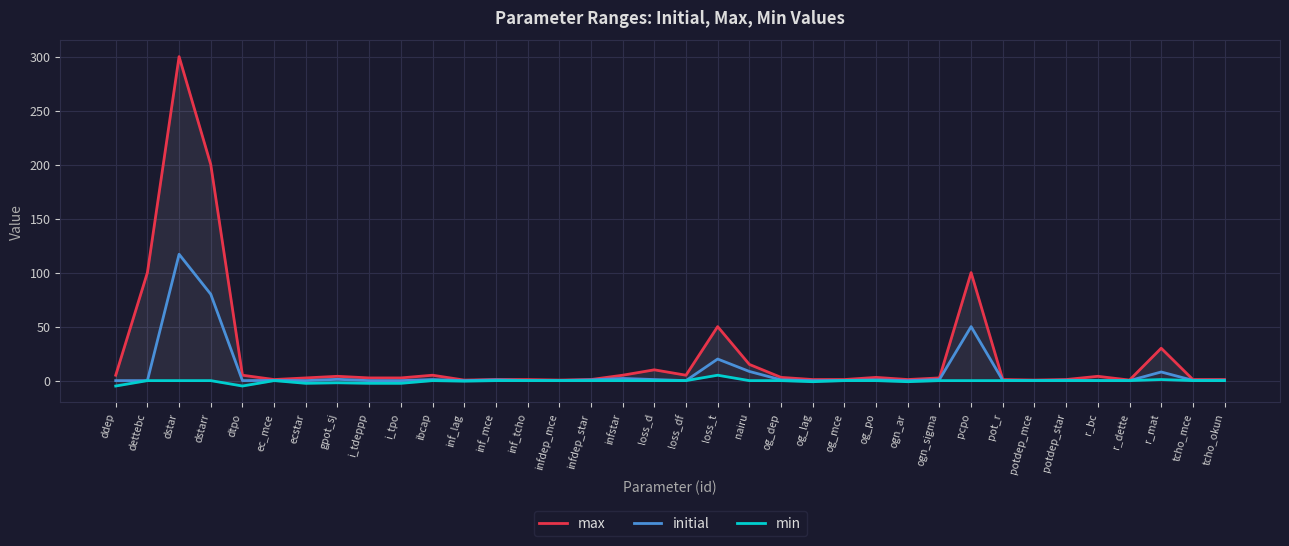

True or false: max and min intersect in this chart.

False